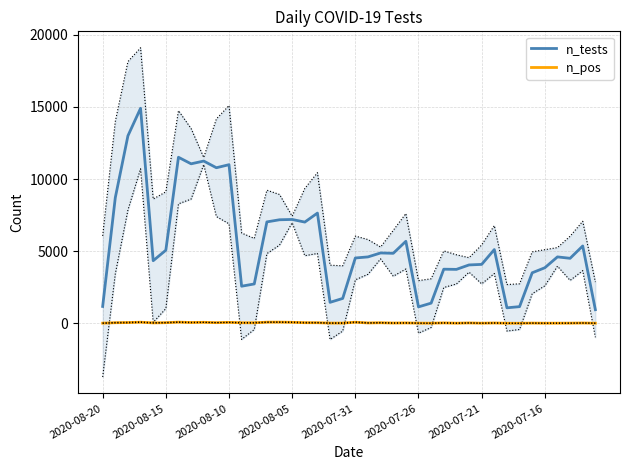

True or false: n_tests and n_pos intersect in this chart.

False